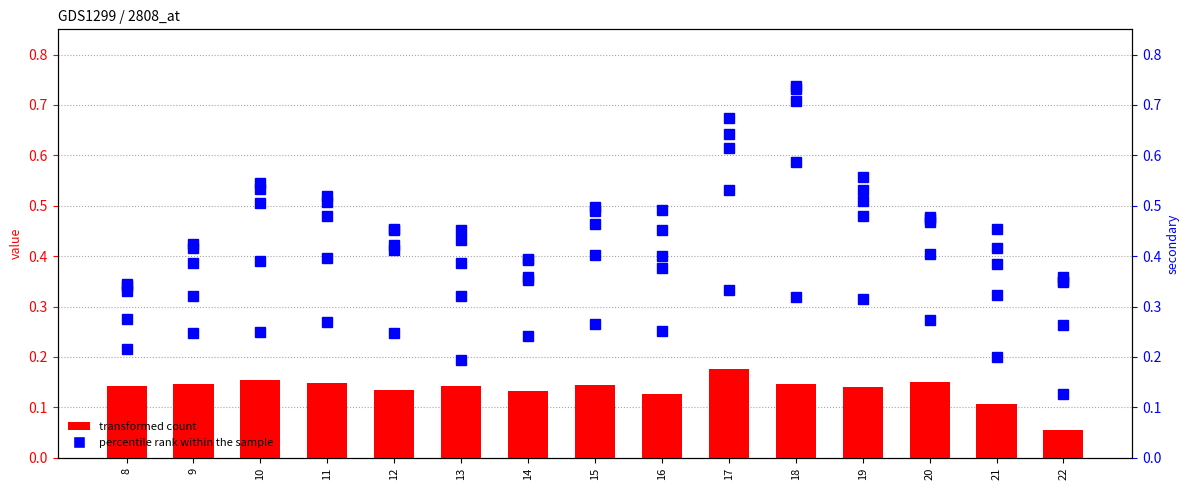

Reading left to right, what are all the values shown in this chart?

transformed count: 8=0.1	9=0.1	10=0.2	11=0.1	12=0.1	13=0.1	14=0.1	15=0.1	16=0.1	17=0.2	18=0.1	19=0.1	20=0.2	21=0.1	22=0.1
col 10: 8=0.2	9=0.2	10=0.2	11=0.3	12=0.2	13=0.2	14=0.2	15=0.3	16=0.3	17=0.3	18=0.3	19=0.3	20=0.3	21=0.2	22=0.1
col 15: 8=0.3	9=0.3	10=0.4	11=0.4	12=0.4	13=0.3	14=0.4	15=0.4	16=0.4	17=0.5	18=0.6	19=0.5	20=0.4	21=0.3	22=0.3
col 20: 8=0.3	9=0.4	10=0.5	11=0.5	12=0.4	13=0.4	14=0.4	15=0.5	16=0.4	17=0.6	18=0.7	19=0.6	20=0.5	21=0.4	22=0.4
col 25: 8=0.3	9=0.4	10=0.5	11=0.5	12=0.5	13=0.4	14=0.4	15=0.5	16=0.5	17=0.6	18=0.7	19=0.5	20=0.5	21=0.5	22=0.4
col 30: 8=0.3	9=0.4	10=0.5	11=0.5	12=0.5	13=0.5	14=0.4	15=0.5	16=0.5	17=0.7	18=0.7	19=0.5	20=0.5	21=0.4	22=0.3